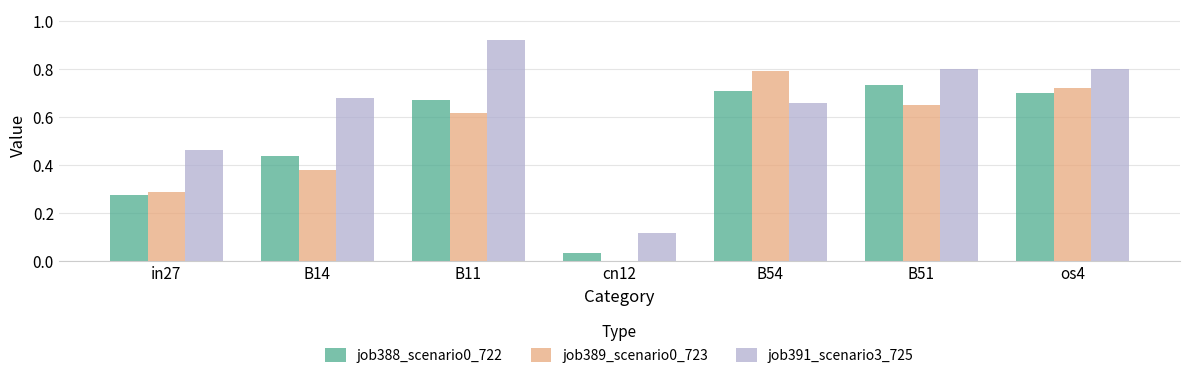

Is the value of job391_scenario3_725 at B11 greater than the value of job389_scenario0_723 at B14?

Yes